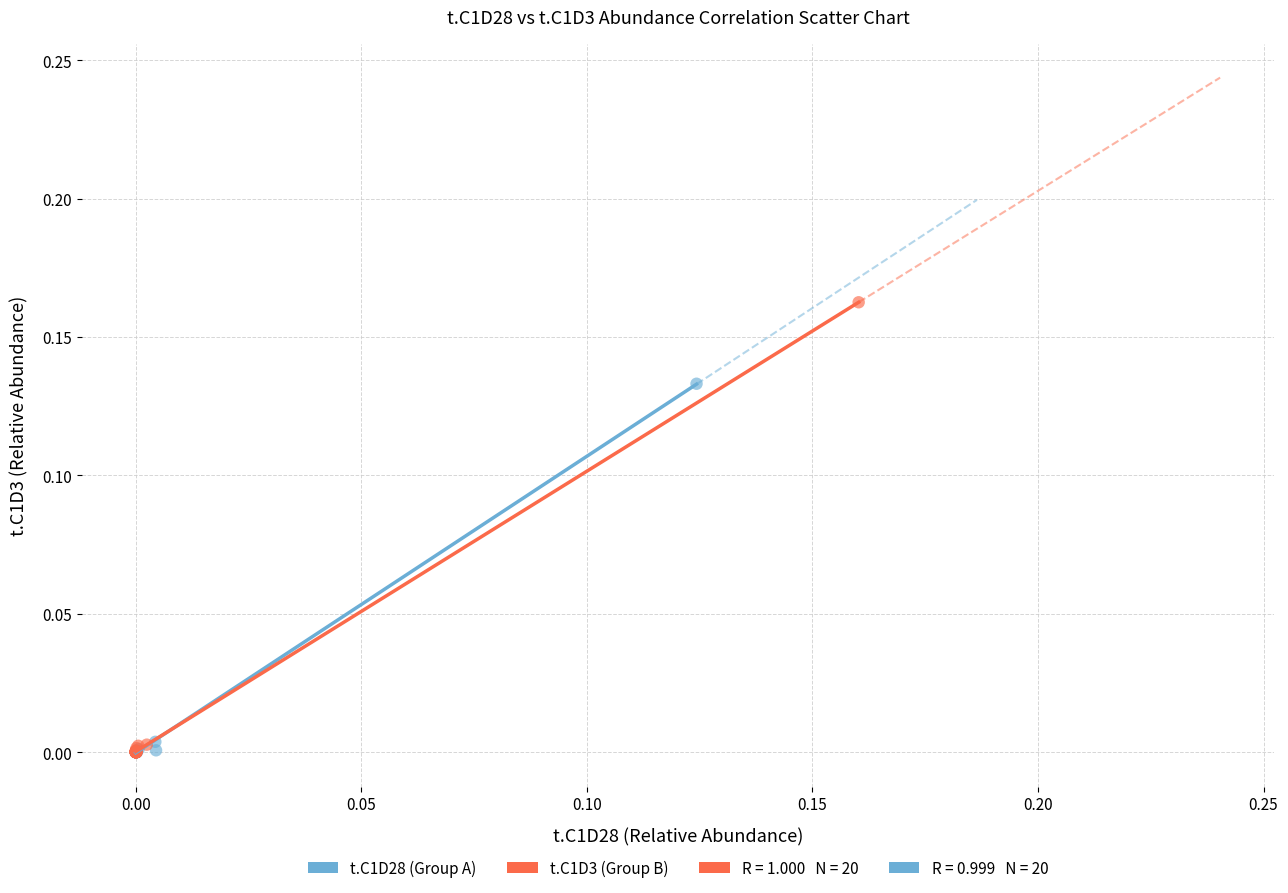

Which series has the widest spread of Y values?

t.C1D3 (Group B)